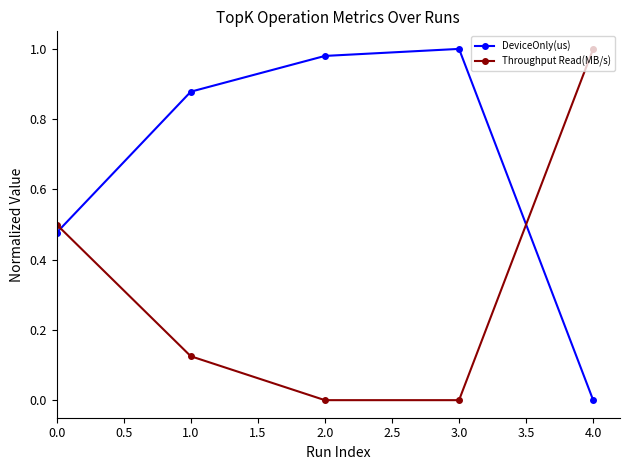

Is it true that Throughput Read(MB/s) equals -0.6 at 2.0?

False